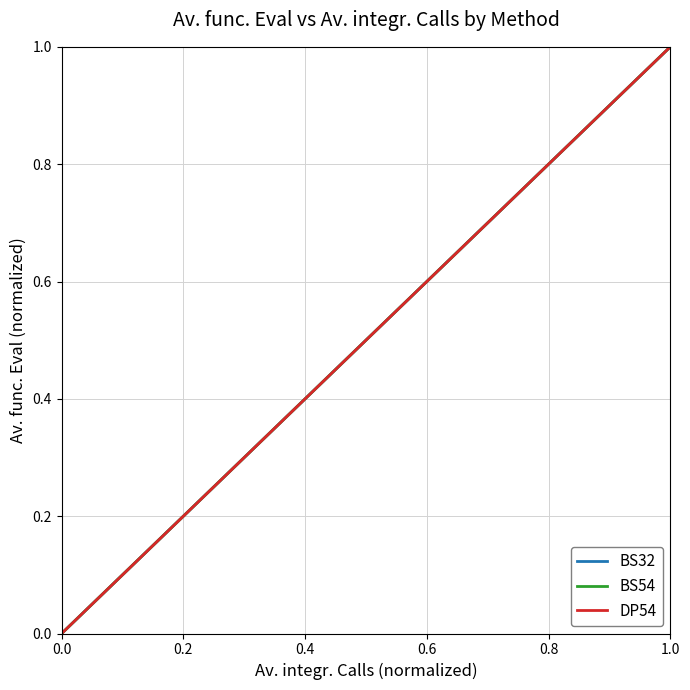

At which label does BS32 reach its peak?

1.0